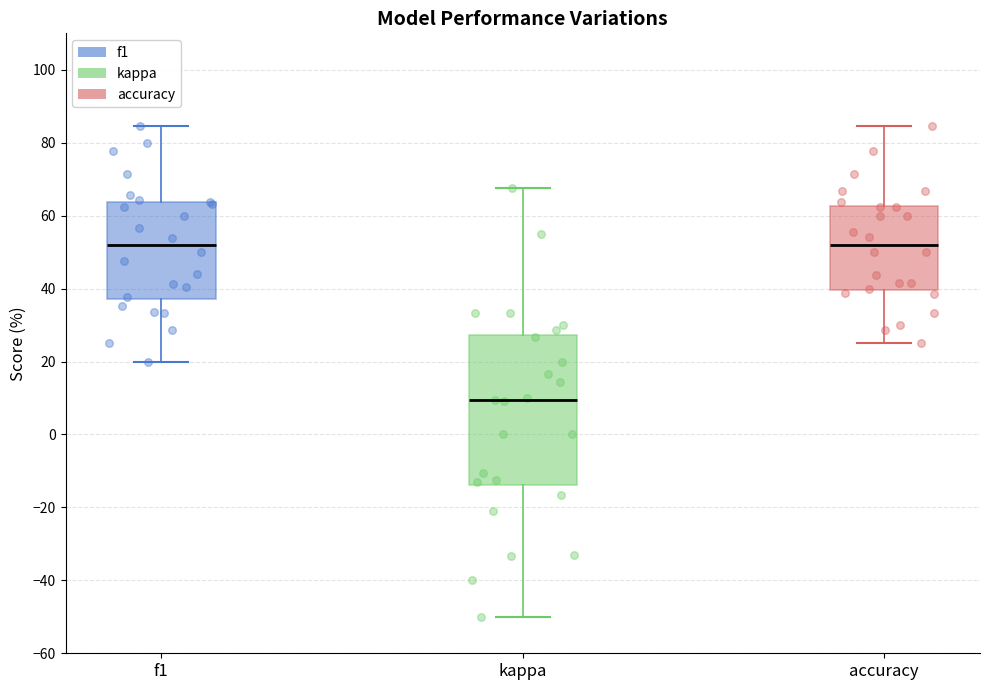

Reading left to right, transcribe this box plot: for each box, give where its median line is, the range the box spans, and where its two whiskers end, as read against the y-axis. The values are not printed on the chart, so give them approximately, as read against the axis.

f1: median 52, box 38 to 64, whiskers 20 to 84
kappa: median 10, box -14 to 28, whiskers -50 to 68
accuracy: median 52, box 40 to 62, whiskers 26 to 84